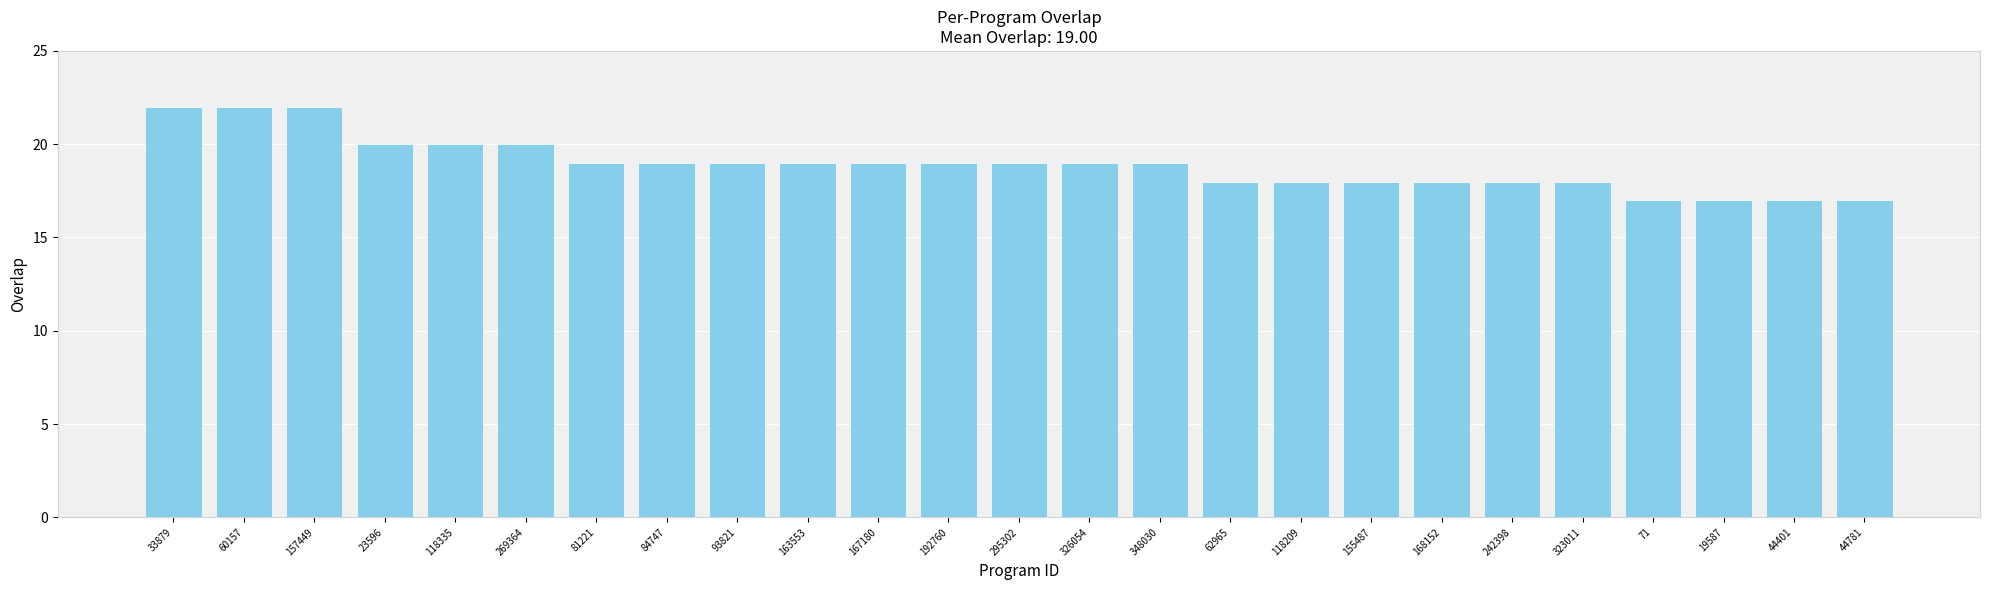

What is the difference between the second highest and second lowest values?

5